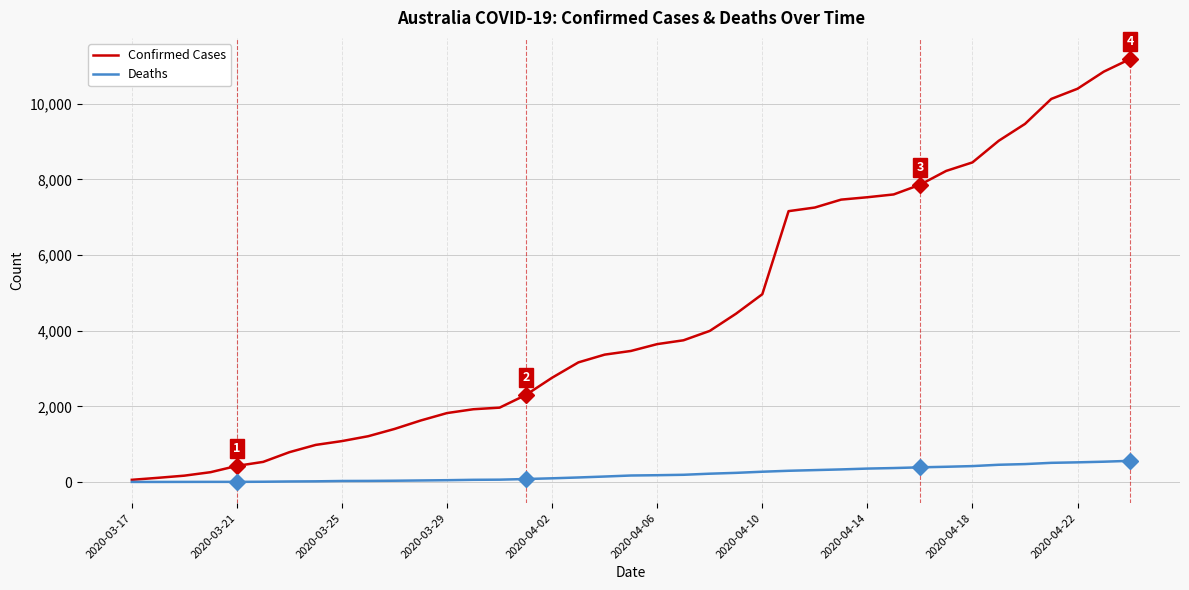

Rank the series by their maximum value, from highest to lowest.

Confirmed Cases, Deaths